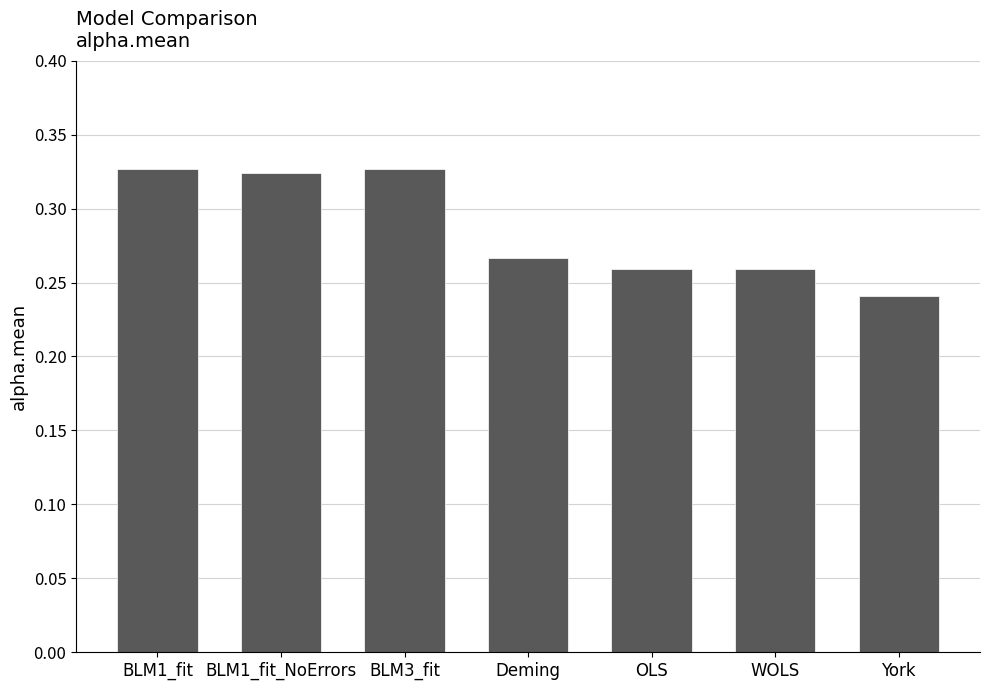

Where is the data nearest to the value 0?

York